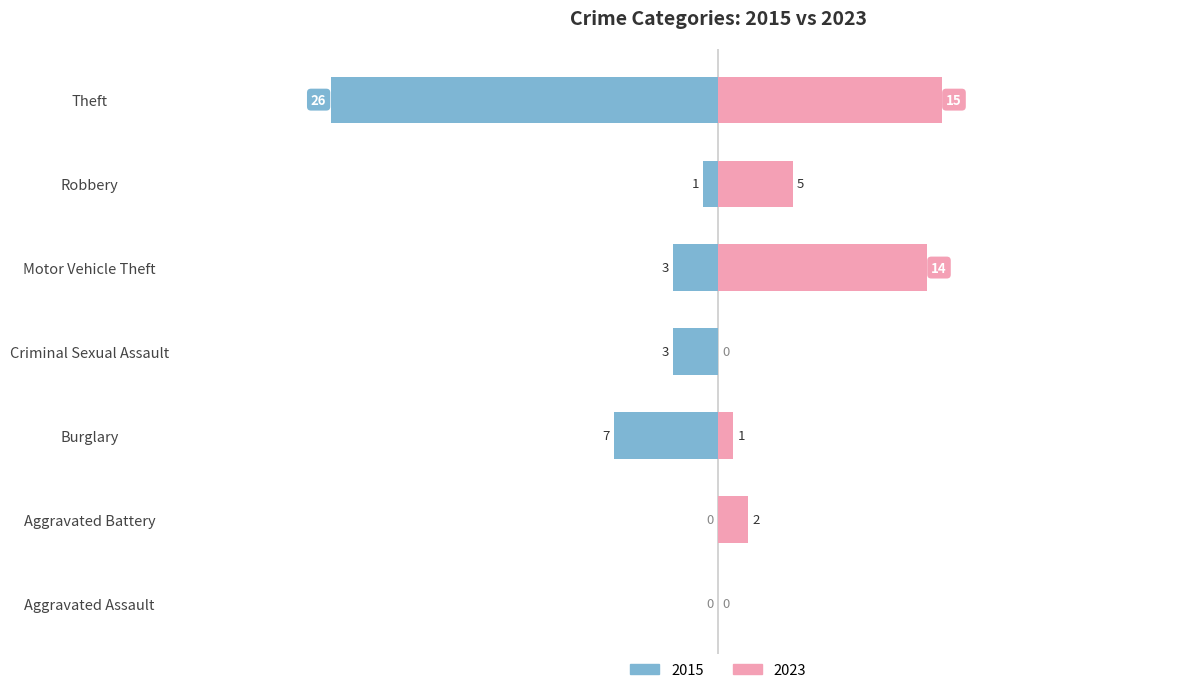

What is the label of the 2nd bar from the right?

Robbery